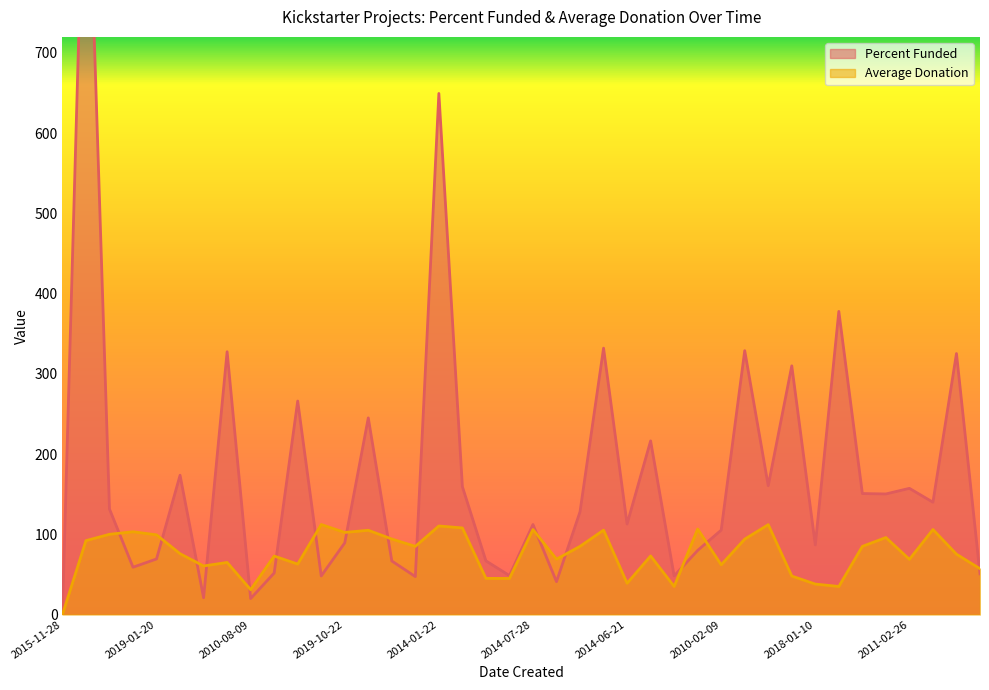

Rank the series at 2010-08-09 from highest to lowest value.

Average Donation, Percent Funded